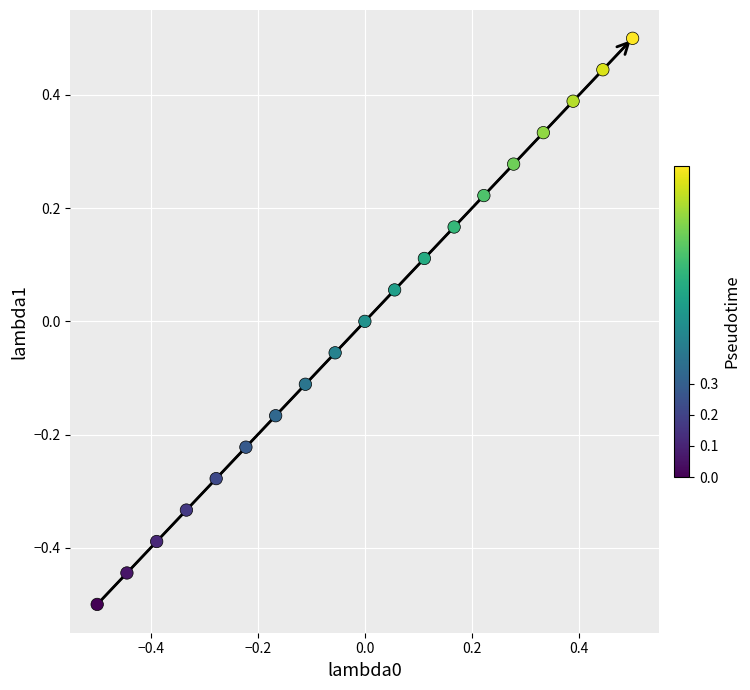

What is the range of X values (max minus min)?

1.0